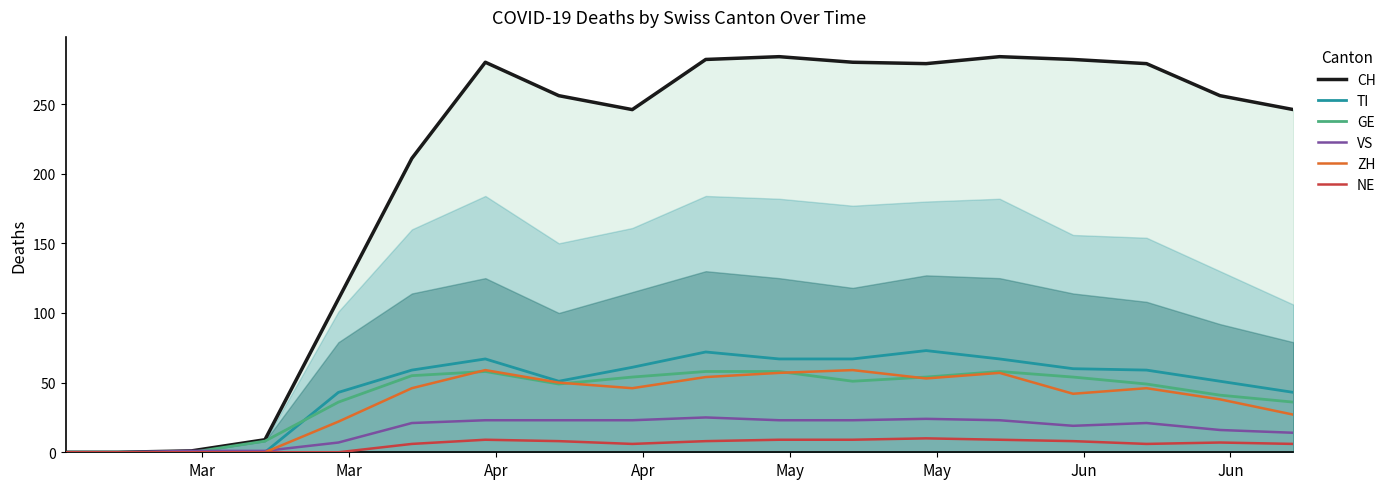

How many values in CH are above zero?

16